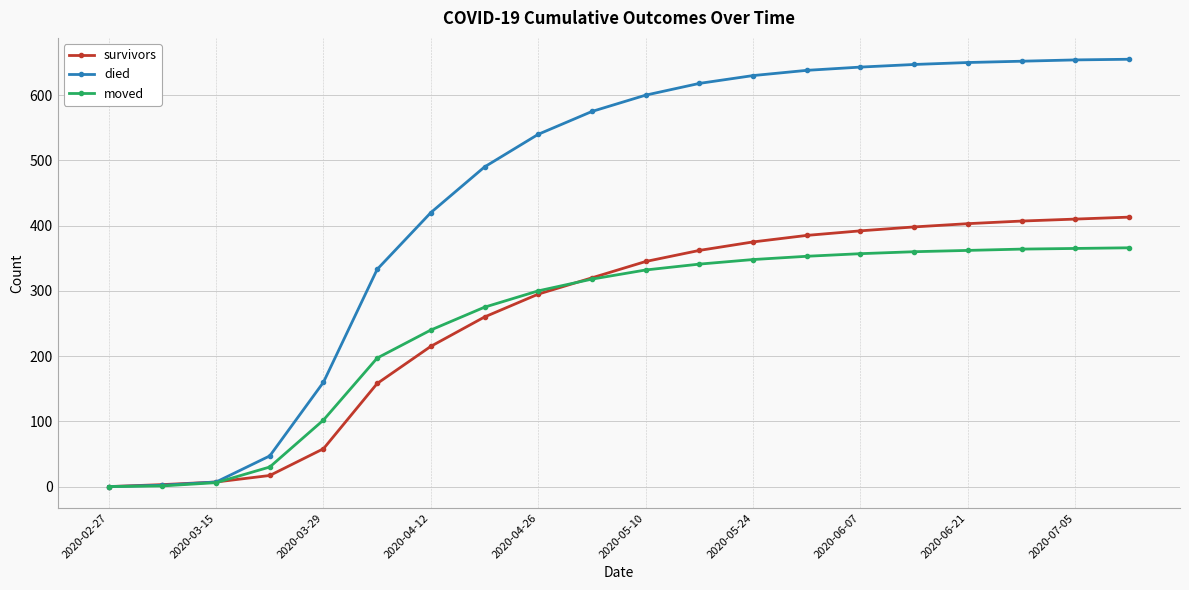

What is the value of the died point at the 6th from the left?

333